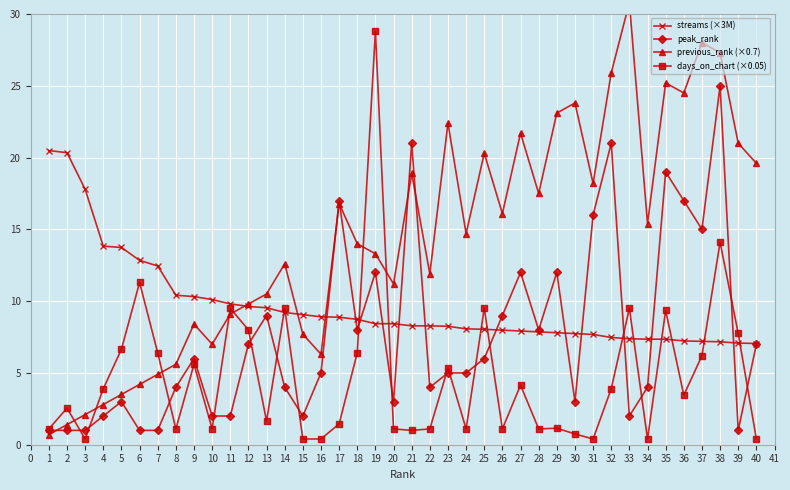

How many lines are shown in the chart?

4